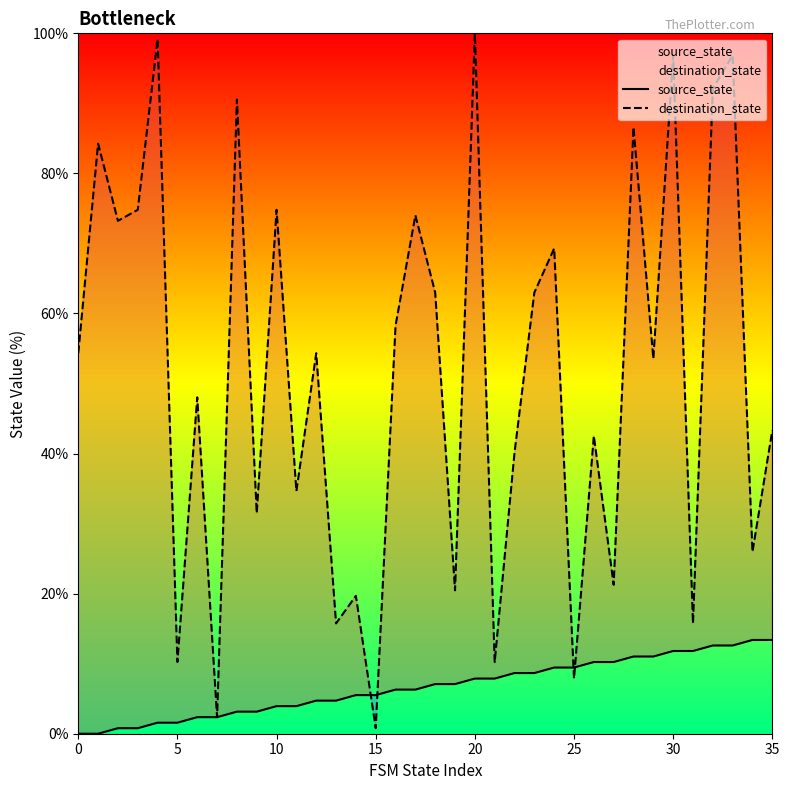

Is it true that destination_state equals 6.0 at 13?

False